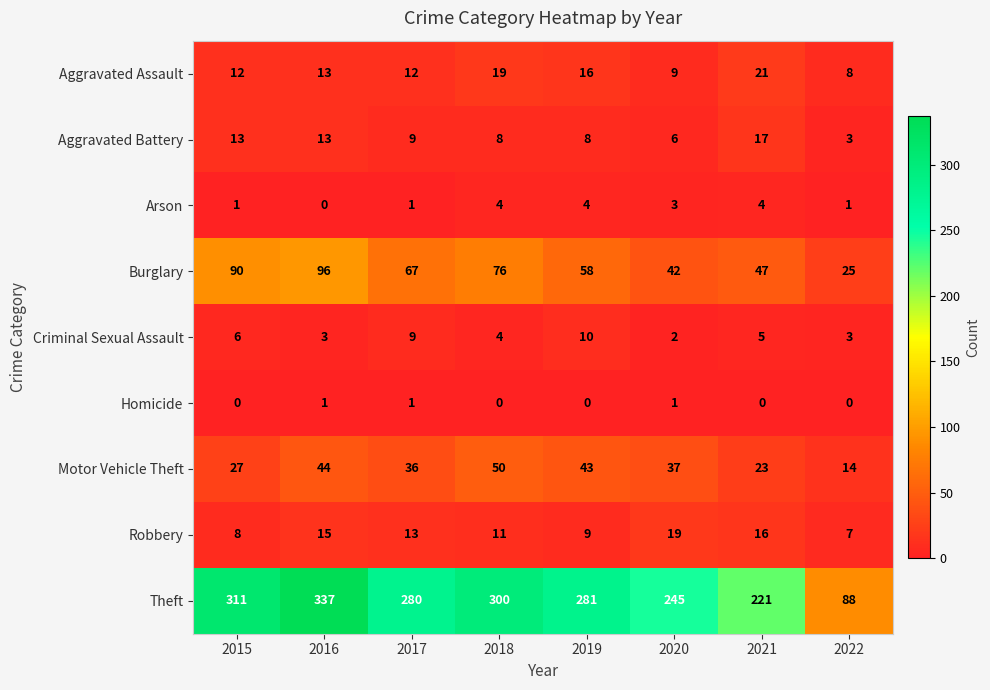

What is the maximum value shown in the chart?

337